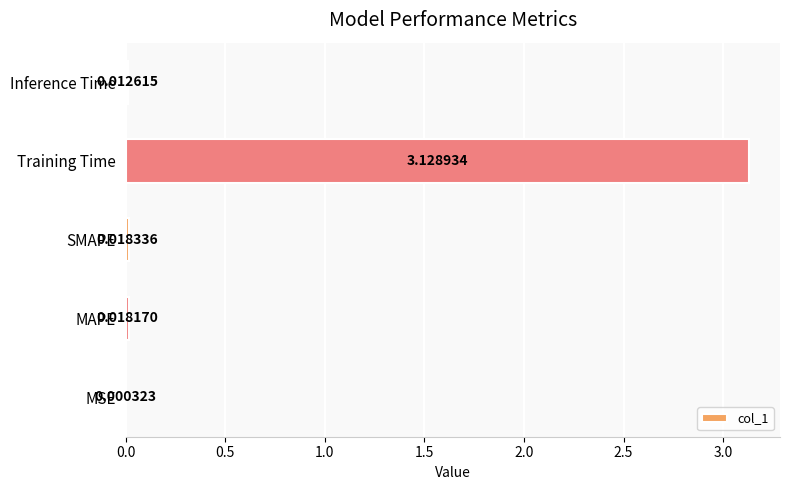

What is the sum of all values?

3.2